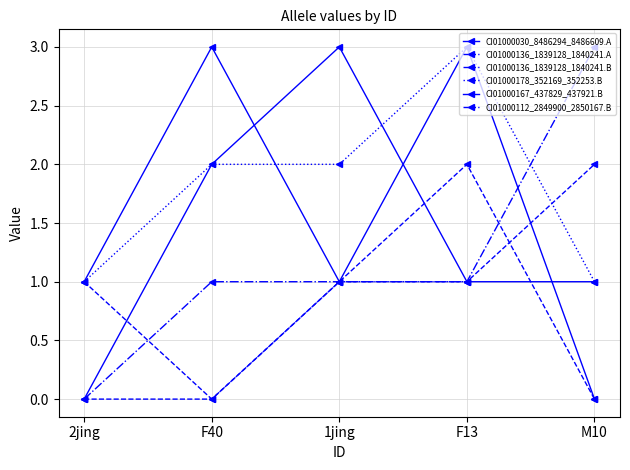

What is the label of the 4th point from the right?

F40